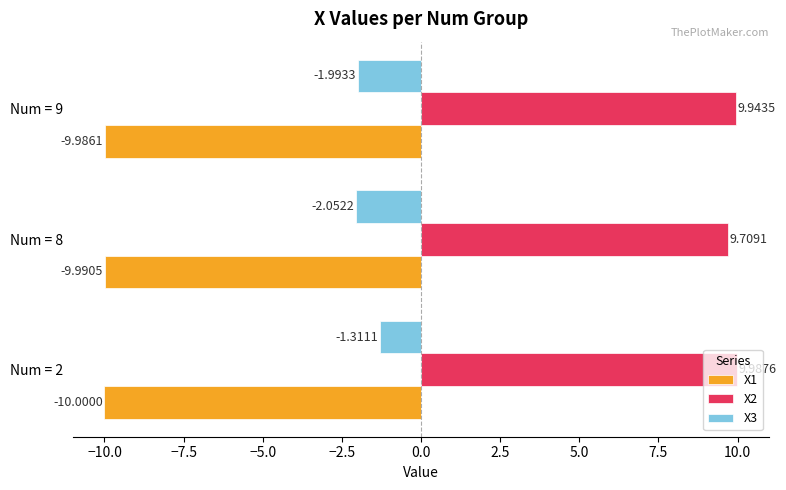

What is the sum of all X2 values?

29.6